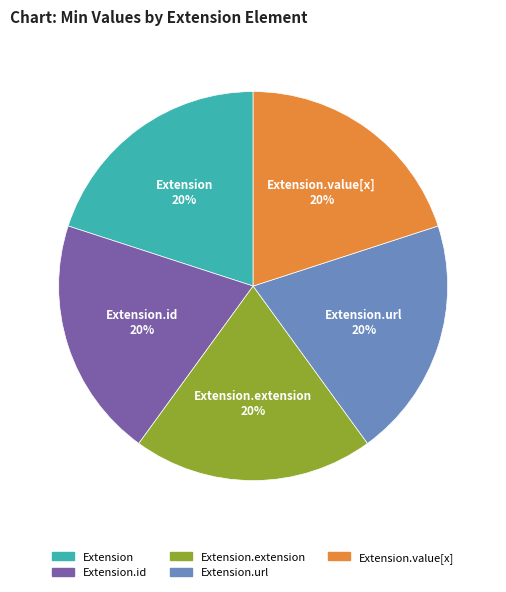

To the nearest percent, what is the average slice percentage?

20%